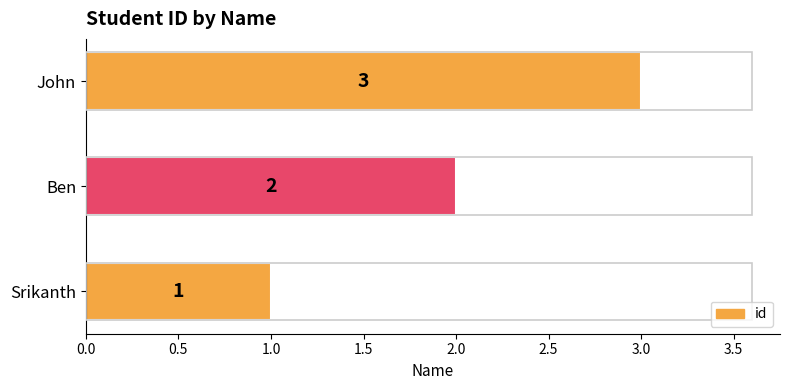

List the labels in order of value, smallest first.

Srikanth, Ben, John